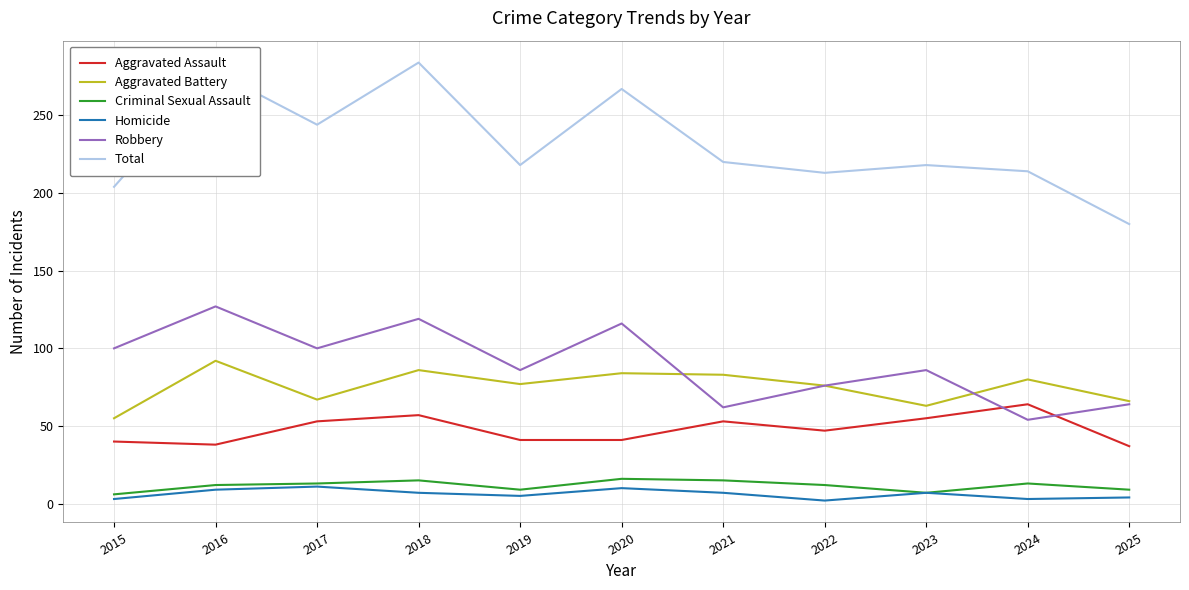

The value of Total at 2019 is 68. True or false?

False